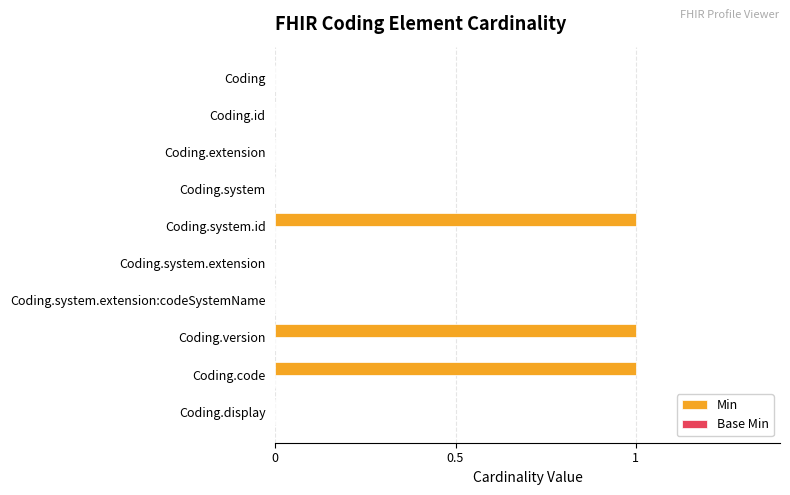

What is the change in value from Coding.system to Coding.code?

+1